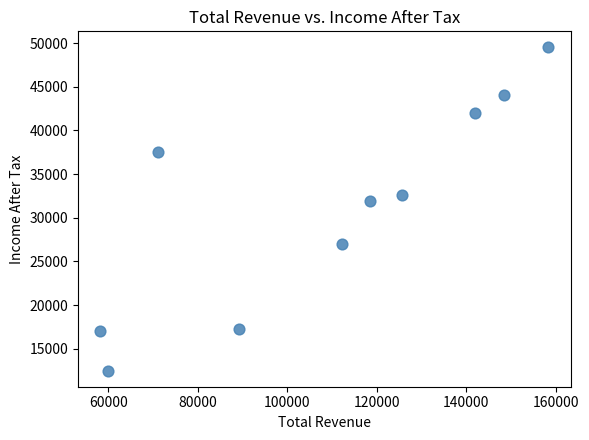

What is the average X value?

108320